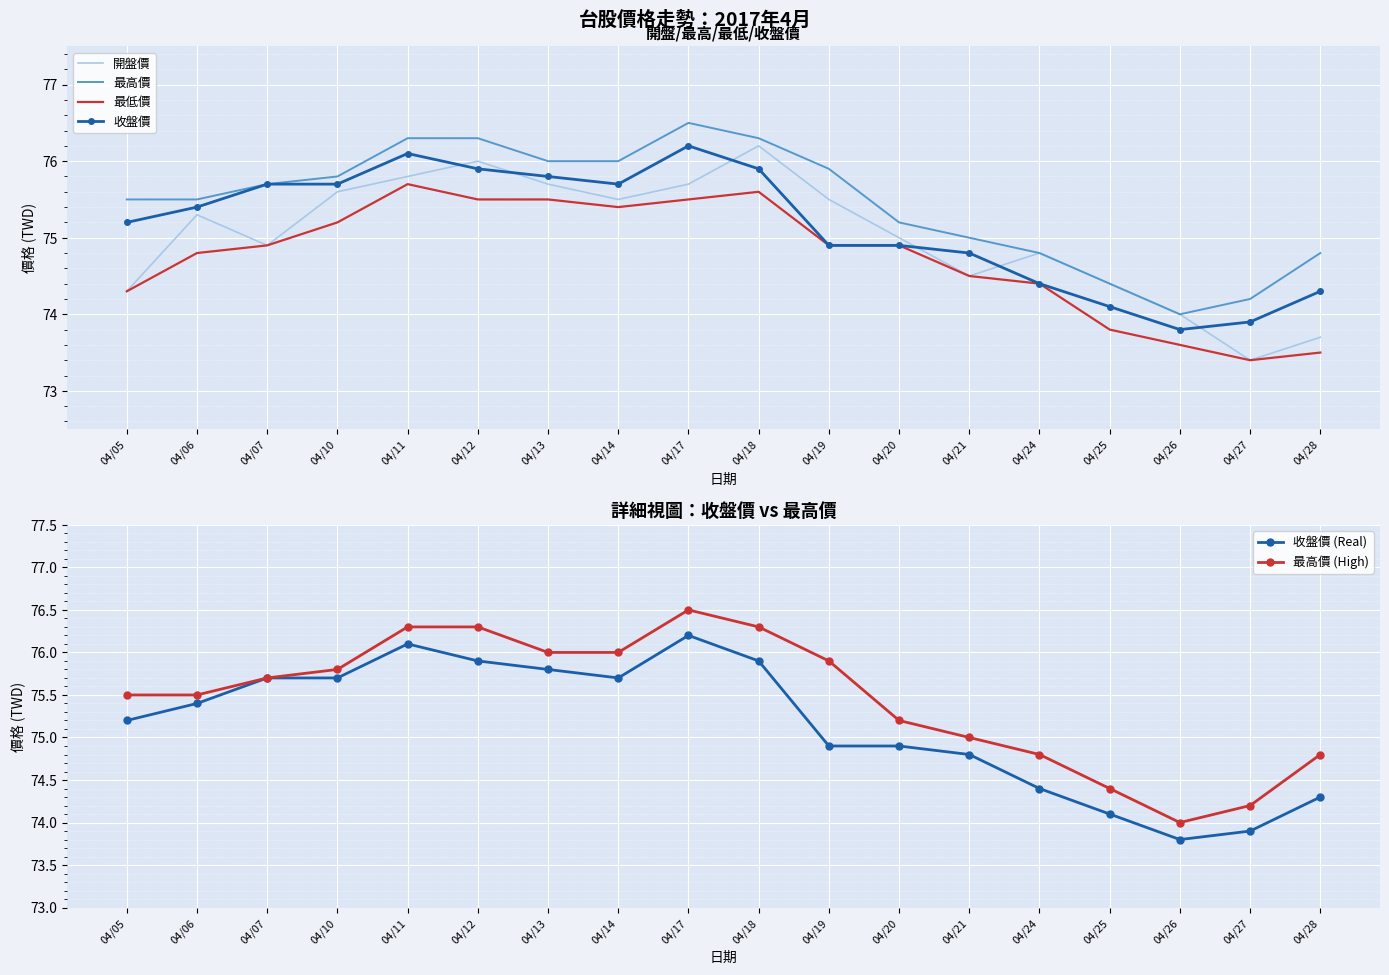

List the series in order of their peak value, highest first.

最高價, 最高價 (High), 開盤價, 收盤價, 收盤價 (Real), 最低價